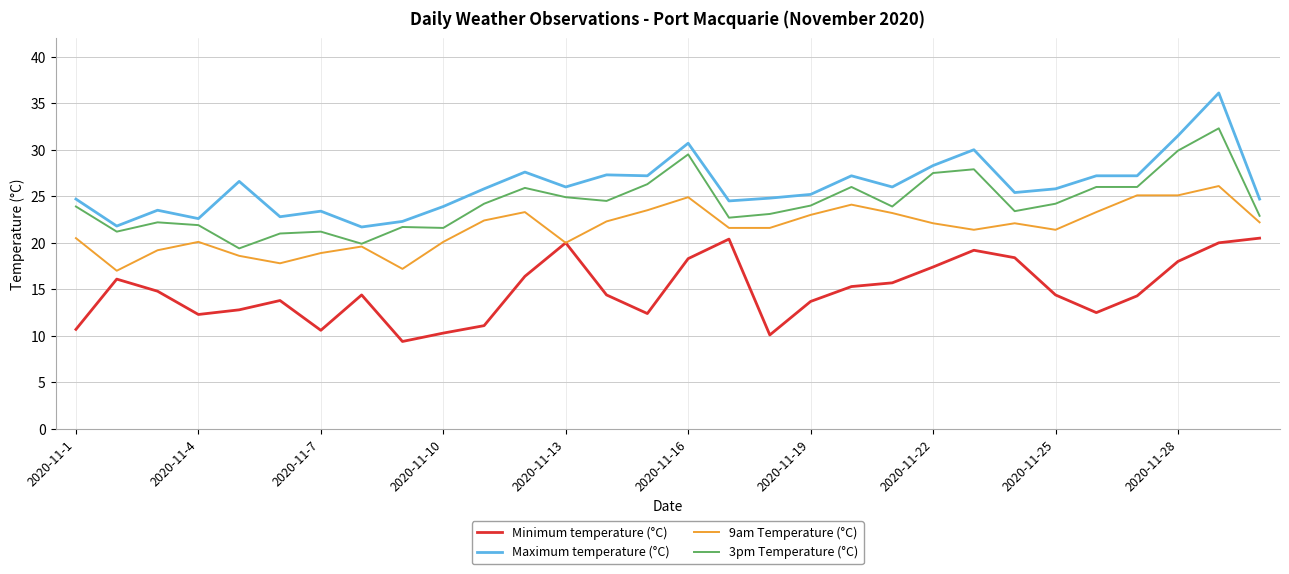

What is the highest value of the 3pm Temperature (°C) series?

32.3